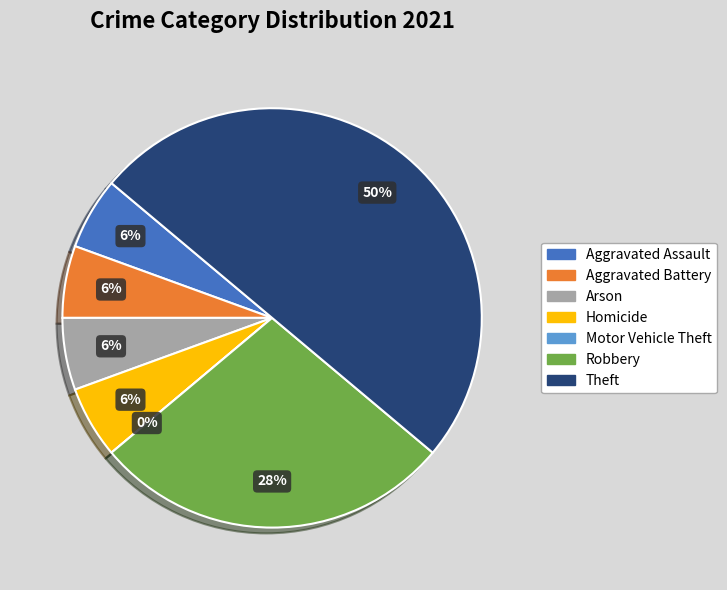

The Robbery slice represents 38% of the pie. True or false?

False